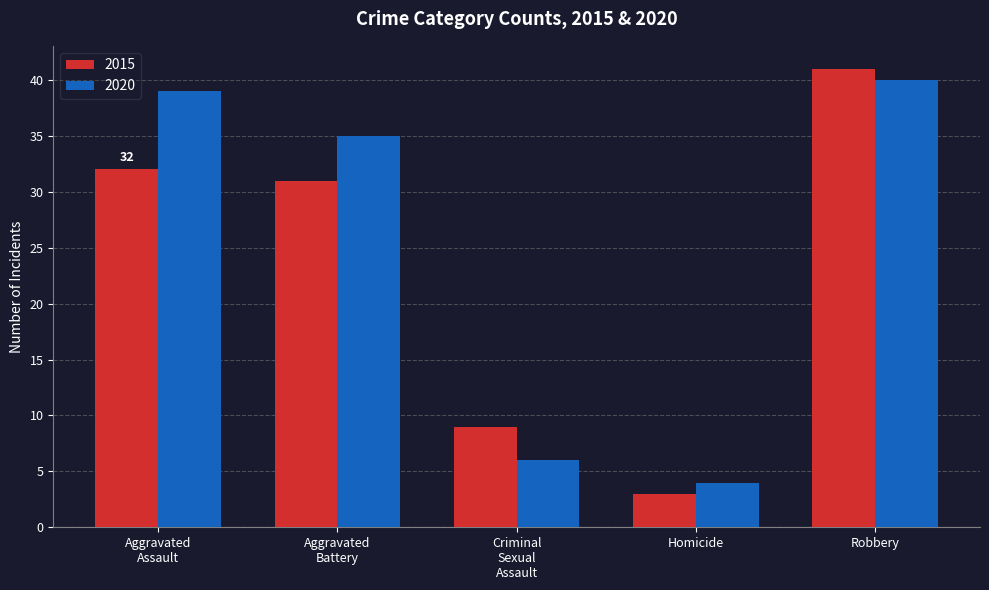

At Homicide, list the series in order from largest to smallest.

2020, 2015